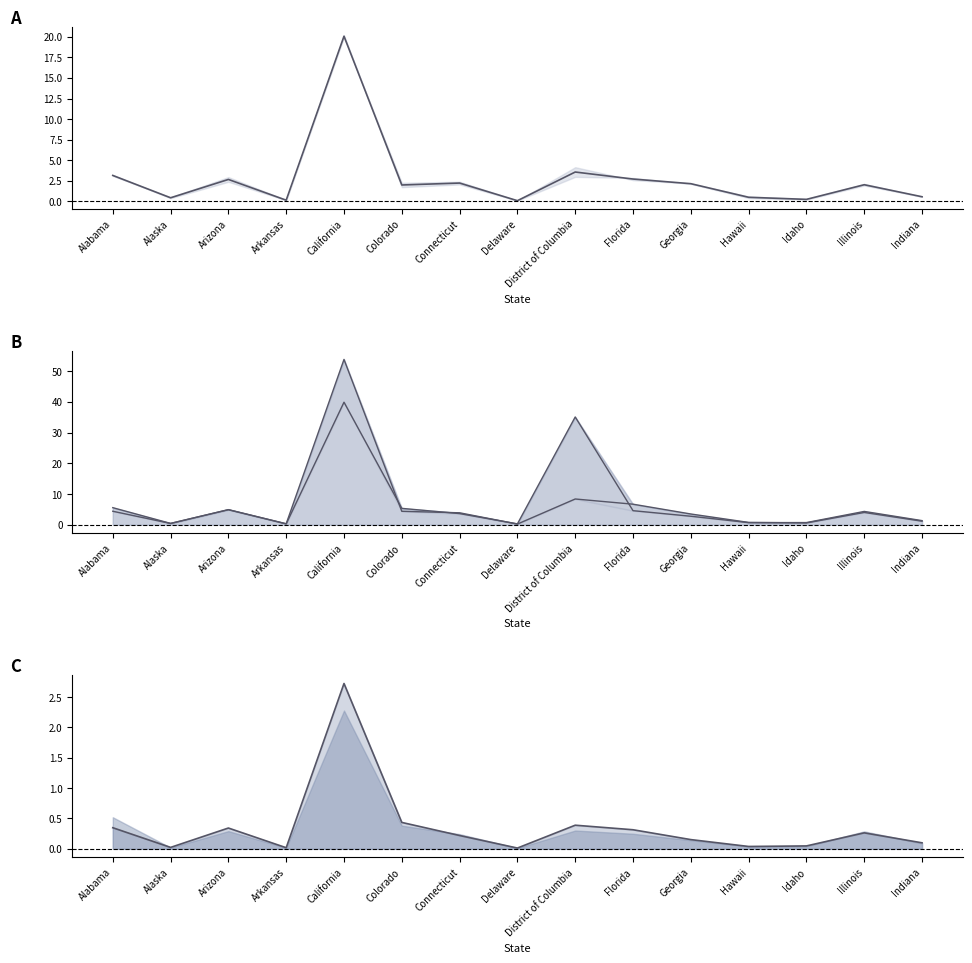

Reading left to right, transcribe all the data shown in this chart.

mid_A: Alabama=3.2	Alaska=0.4	Arizona=2.7	Arkansas=0.2	California=20.1	Colorado=2.0	Connecticut=2.2	Delaware=0.1	District of Columbia=3.6	Florida=2.7	Georgia=2.2	Hawaii=0.5	Idaho=0.3	Illinois=2.0	Indiana=0.6
upper_line: Alabama=4.4	Alaska=0.4	Arizona=4.9	Arkansas=0.3	California=53.8	Colorado=4.4	Connecticut=3.9	Delaware=0.2	District of Columbia=8.4	Florida=6.7	Georgia=3.5	Hawaii=0.8	Idaho=0.6	Illinois=4.0	Indiana=1.2
lower_line: Alabama=5.6	Alaska=0.4	Arizona=4.9	Arkansas=0.3	California=39.9	Colorado=5.3	Connecticut=3.6	Delaware=0.3	District of Columbia=35.1	Florida=4.6	Georgia=2.8	Hawaii=0.7	Idaho=0.7	Illinois=4.3	Indiana=1.3
line_C: Alabama=0.3	Alaska=0.0	Arizona=0.3	Arkansas=0.0	California=2.7	Colorado=0.4	Connecticut=0.2	Delaware=0.0	District of Columbia=0.4	Florida=0.3	Georgia=0.2	Hawaii=0.0	Idaho=0.0	Illinois=0.3	Indiana=0.1